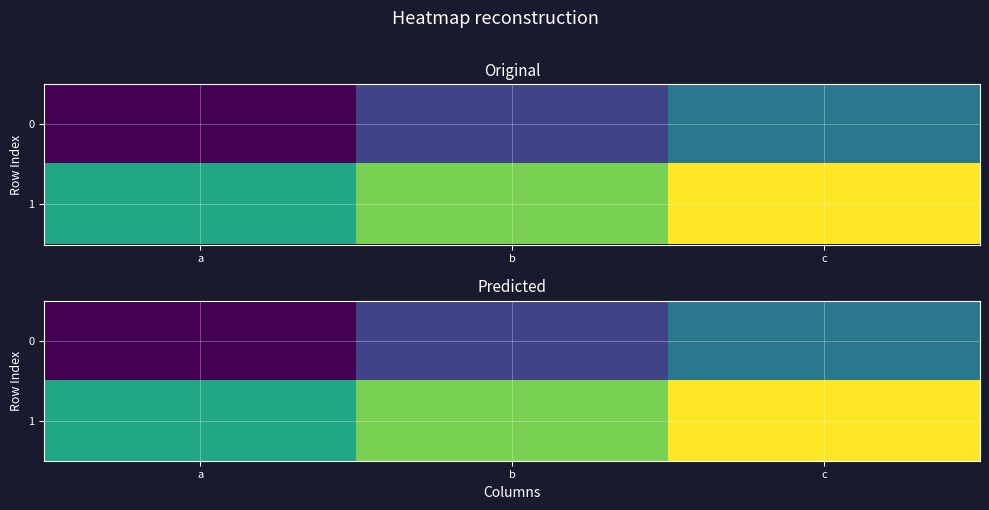

At which label is 0 closest to 2?

b